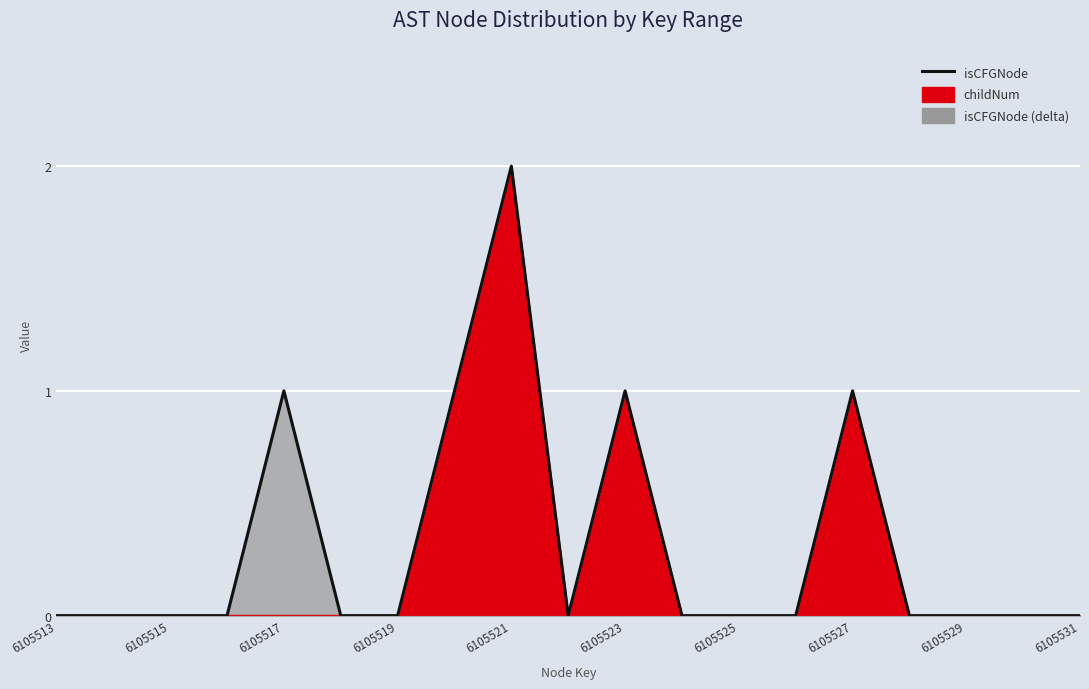

How many lines are shown in the chart?

1